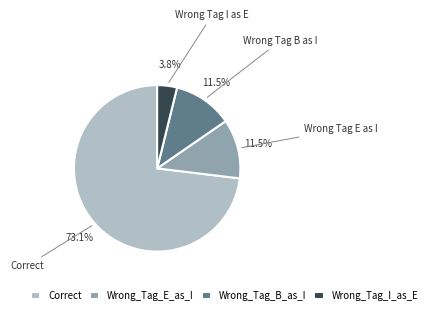

To the nearest percent, what portion does Wrong_Tag_I_as_E represent?

4%